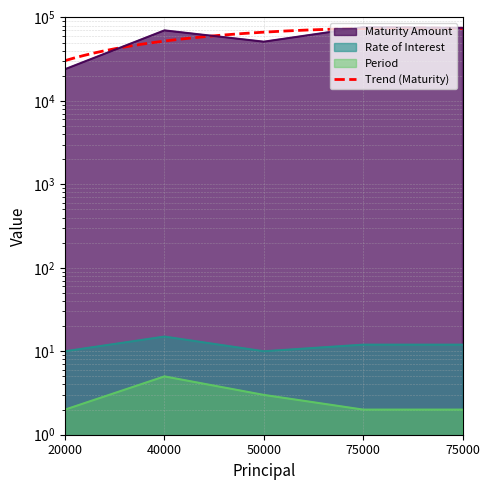

Rank the series at 75000 from lowest to highest value.

Period, Rate of Interest, Maturity Amount